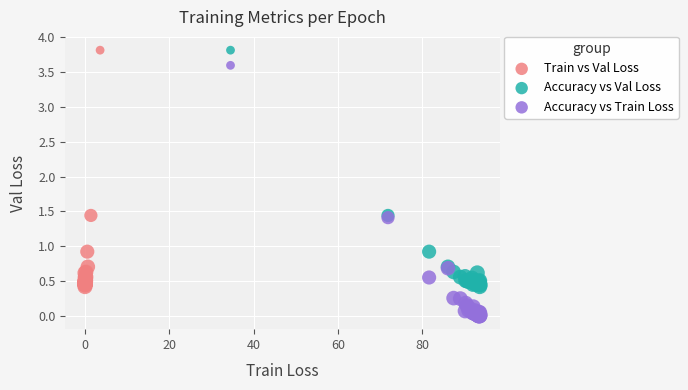

Which series reaches the minimum Y coordinate?

Accuracy vs Train Loss